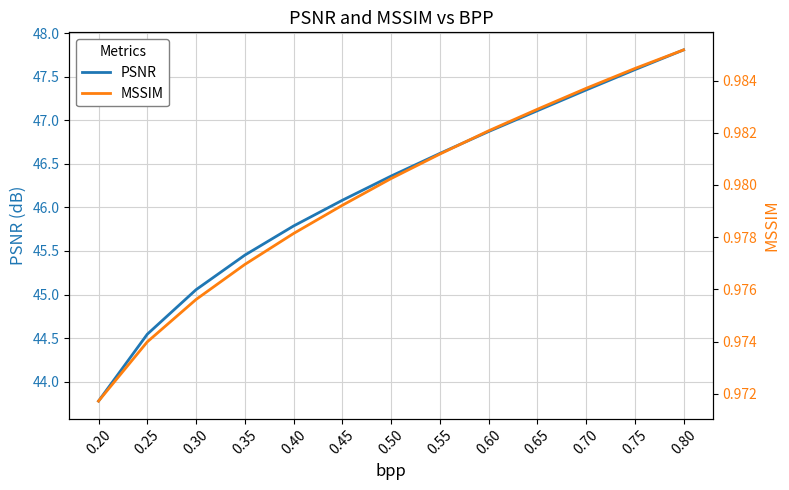

Rank the categories by PSNR value from lowest to highest.

0.20, 0.25, 0.30, 0.35, 0.40, 0.45, 0.50, 0.55, 0.60, 0.65, 0.70, 0.75, 0.80